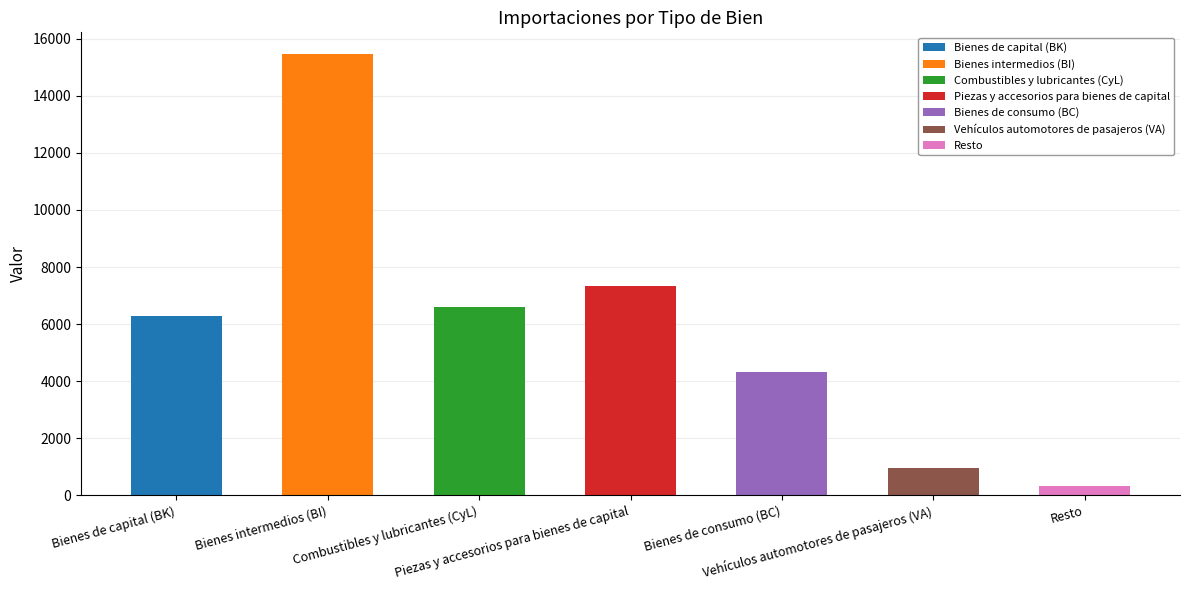

Reading left to right, transcribe all the data shown in this chart.

6291	15454	6609	7321	4321	960	328